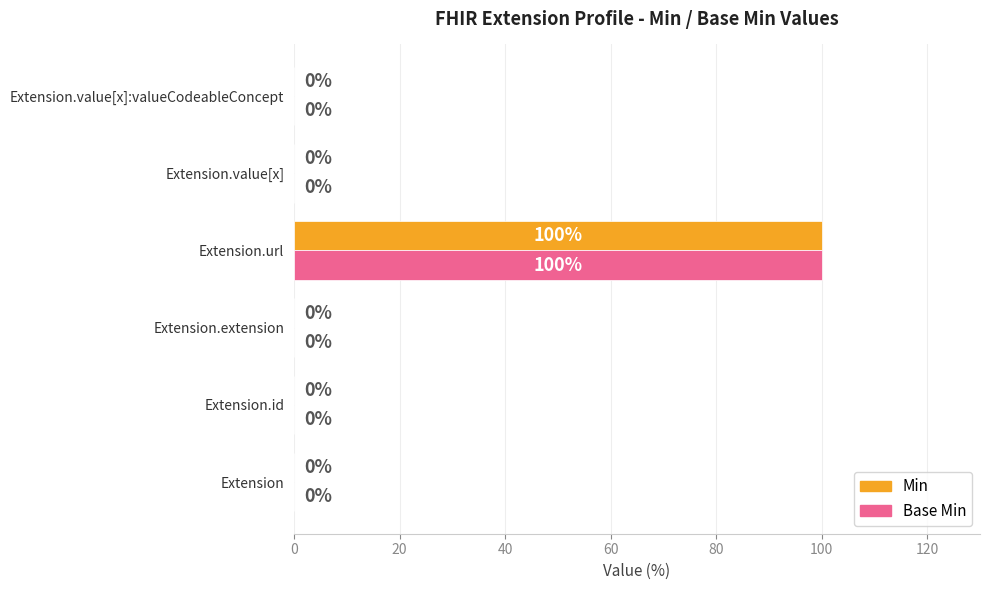

What is the sum of all Min values?

100